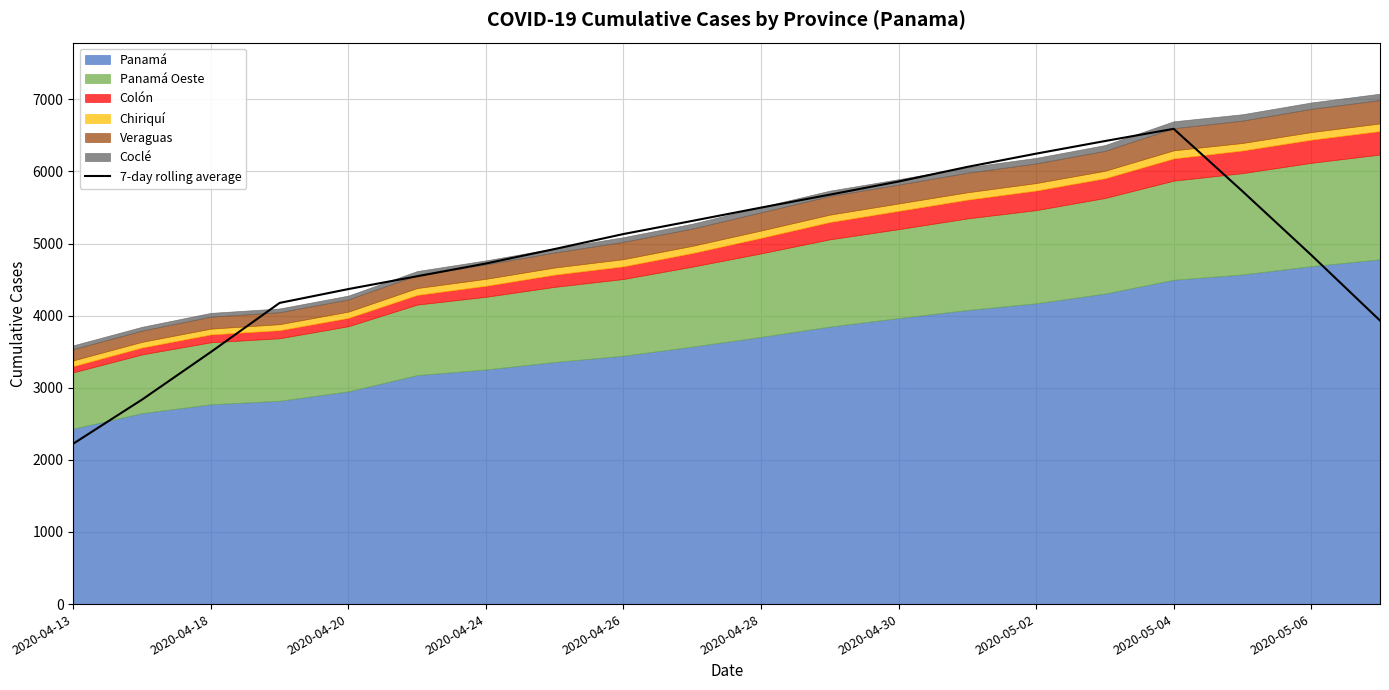

What is the difference between the values at 17 and 19?

1793.6